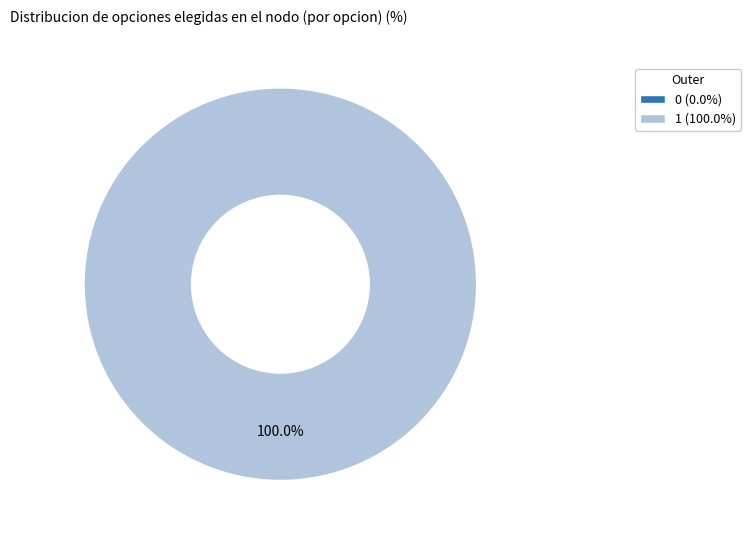

Does 0 account for over 50% of the chart?

No